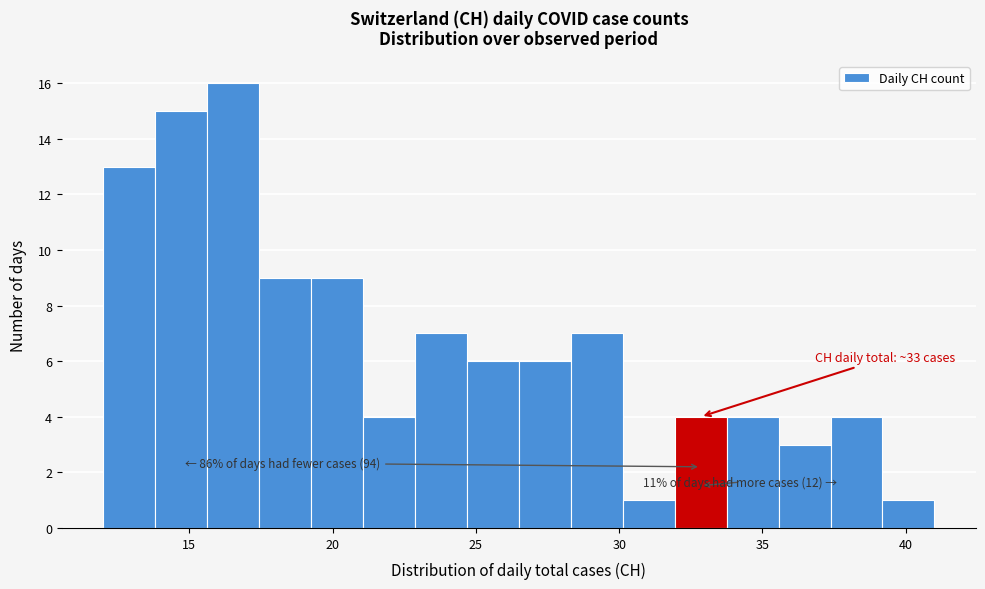

Read against the x-axis, roughly where is the centre of the tallest bar?

16.5